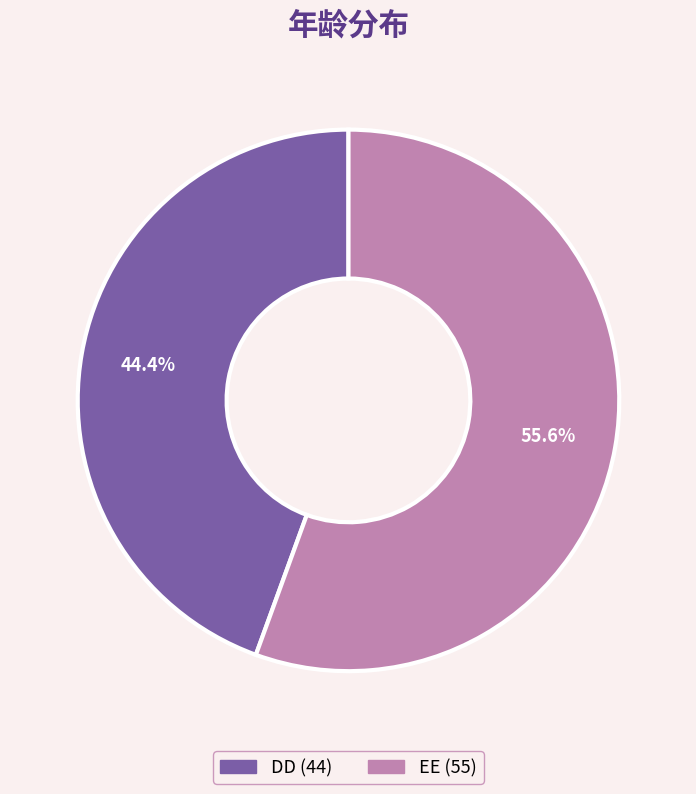

True or false: DD accounts for 59% of the total.

False